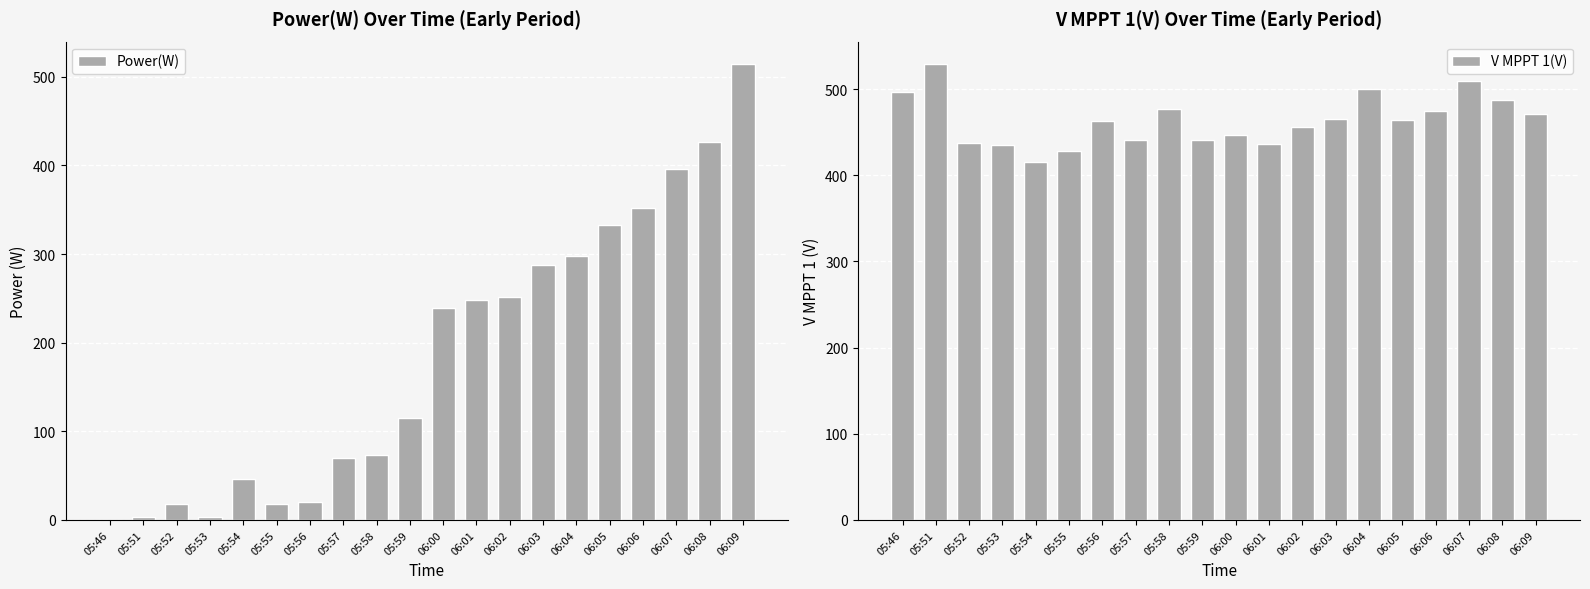

Reading left to right, what are all the values shown in this chart?

Power(W): 05:46=0.0	05:51=3.0	05:52=18.0	05:53=3.0	05:54=46.0	05:55=18.0	05:56=20.0	05:57=70.0	05:58=73.0	05:59=115.0	06:00=239.0	06:01=248.0	06:02=252.0	06:03=288.0	06:04=298.0	06:05=333.0	06:06=352.0	06:07=396.0	06:08=427.0	06:09=514.0
V MPPT 1(V): 05:46=496.3	05:51=528.6	05:52=437.4	05:53=434.9	05:54=415.7	05:55=428.5	05:56=462.9	05:57=441.4	05:58=476.5	05:59=440.4	06:00=446.7	06:01=436.3	06:02=455.5	06:03=465.2	06:04=500.4	06:05=463.6	06:06=474.7	06:07=509.7	06:08=487.3	06:09=471.1